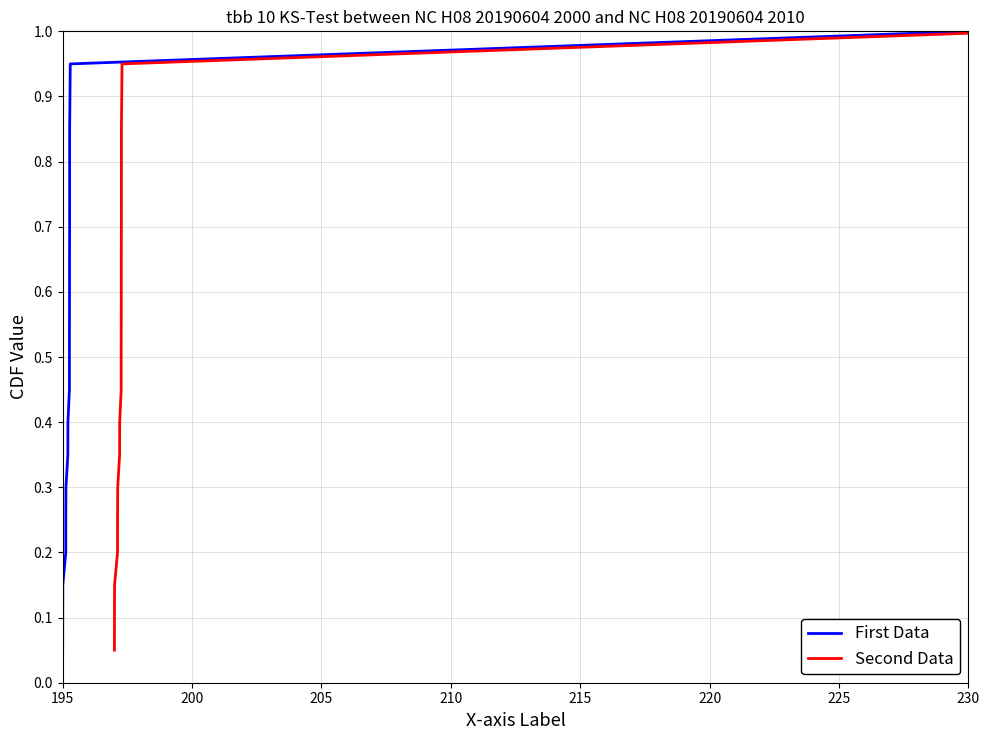

What is the maximum value shown in the chart?

1.0